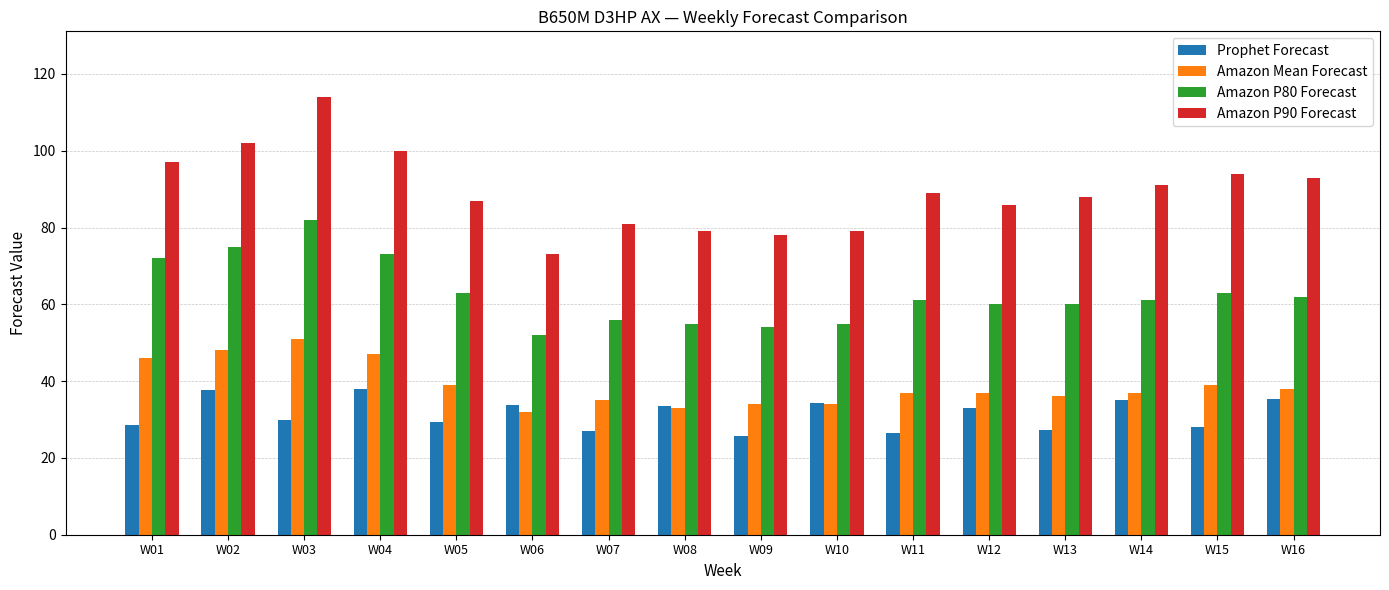

Is the value of Amazon P90 Forecast at W06 greater than the value of Amazon Mean Forecast at W13?

Yes